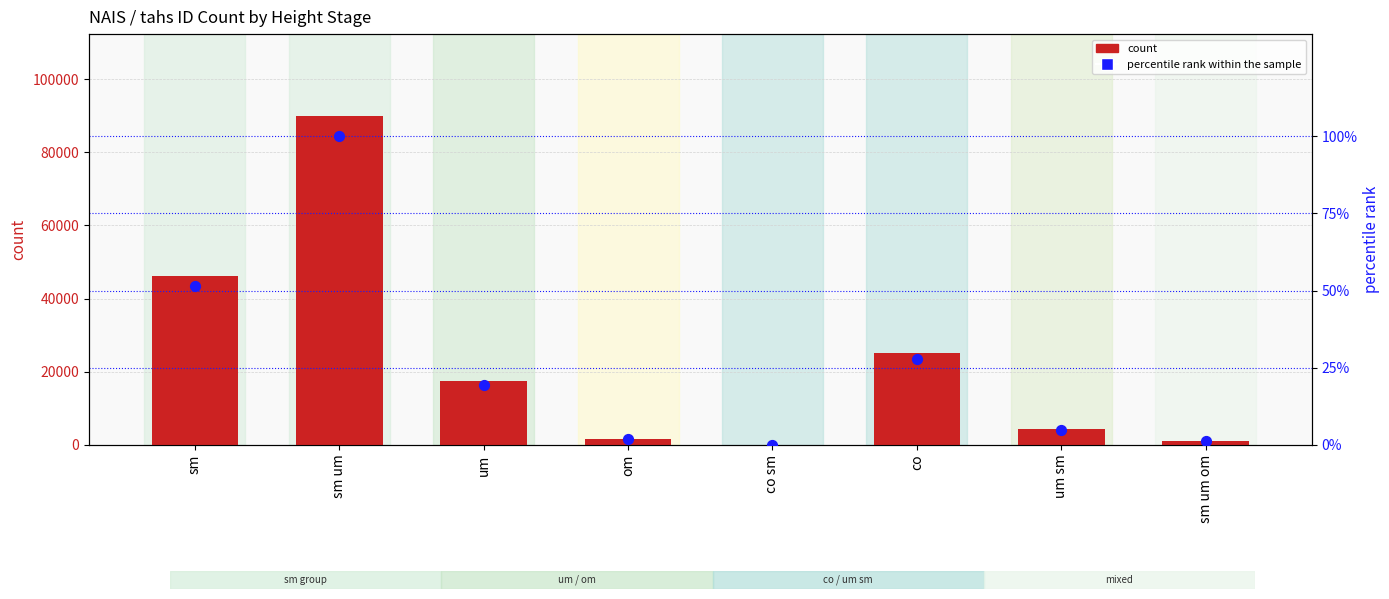

Is the value of percentile rank within the sample at co greater than the value of count at um?

No